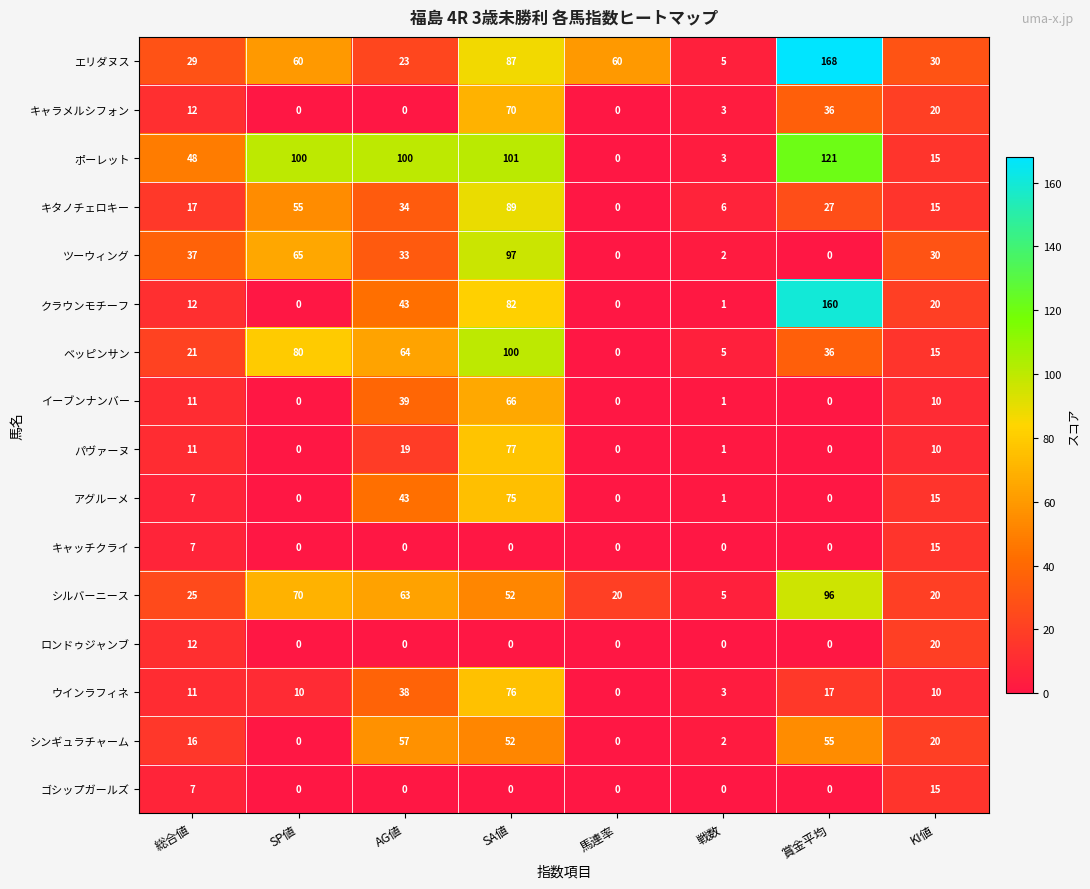

At which category is the sum across all series the highest?

SA値